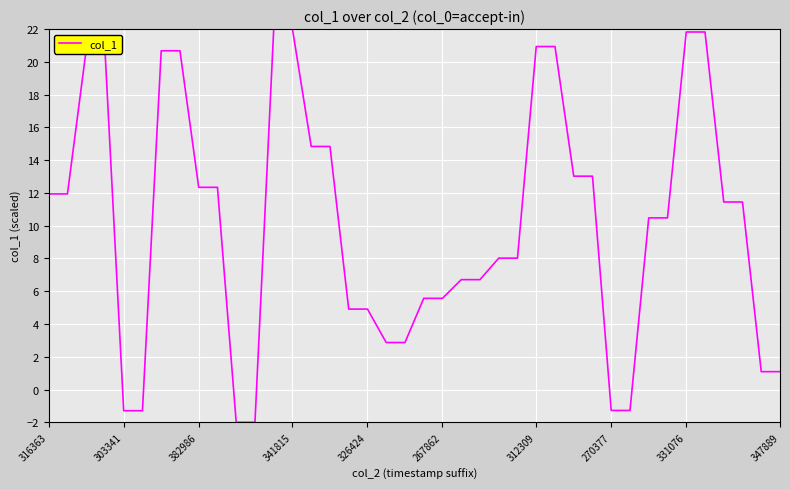

Does the chart have visible grid lines?

Yes